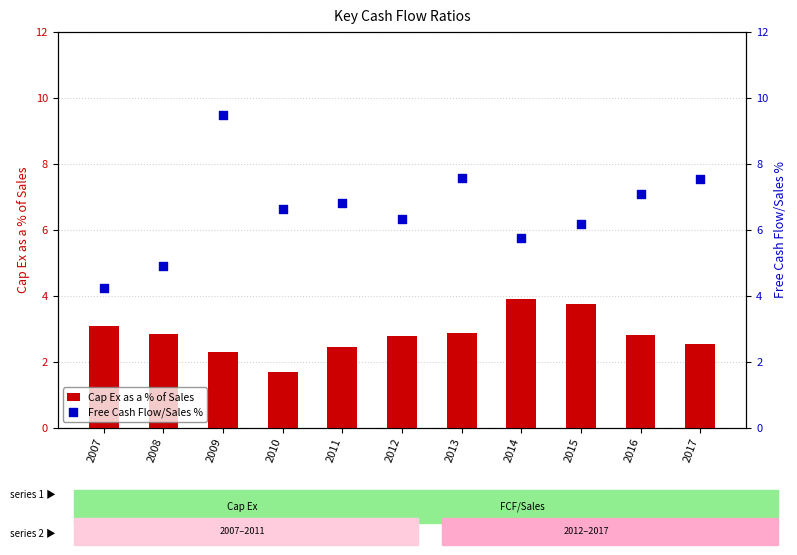

At how many categories does at least one series exceed 4?

11